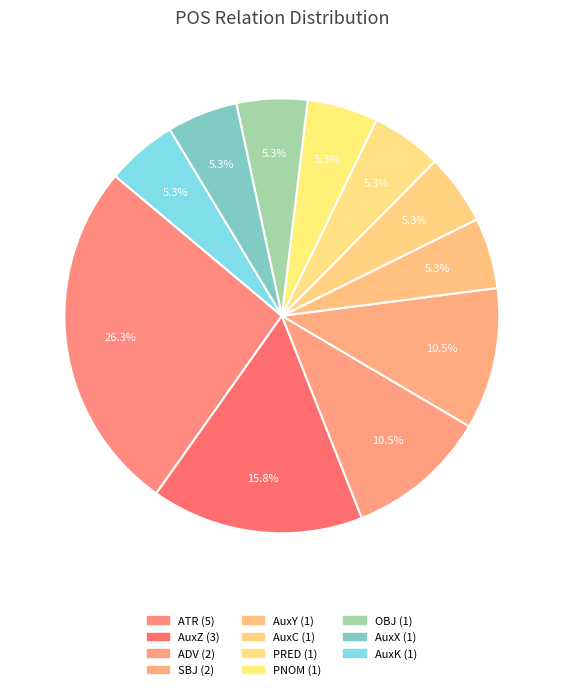

Does any single category account for the majority?

No